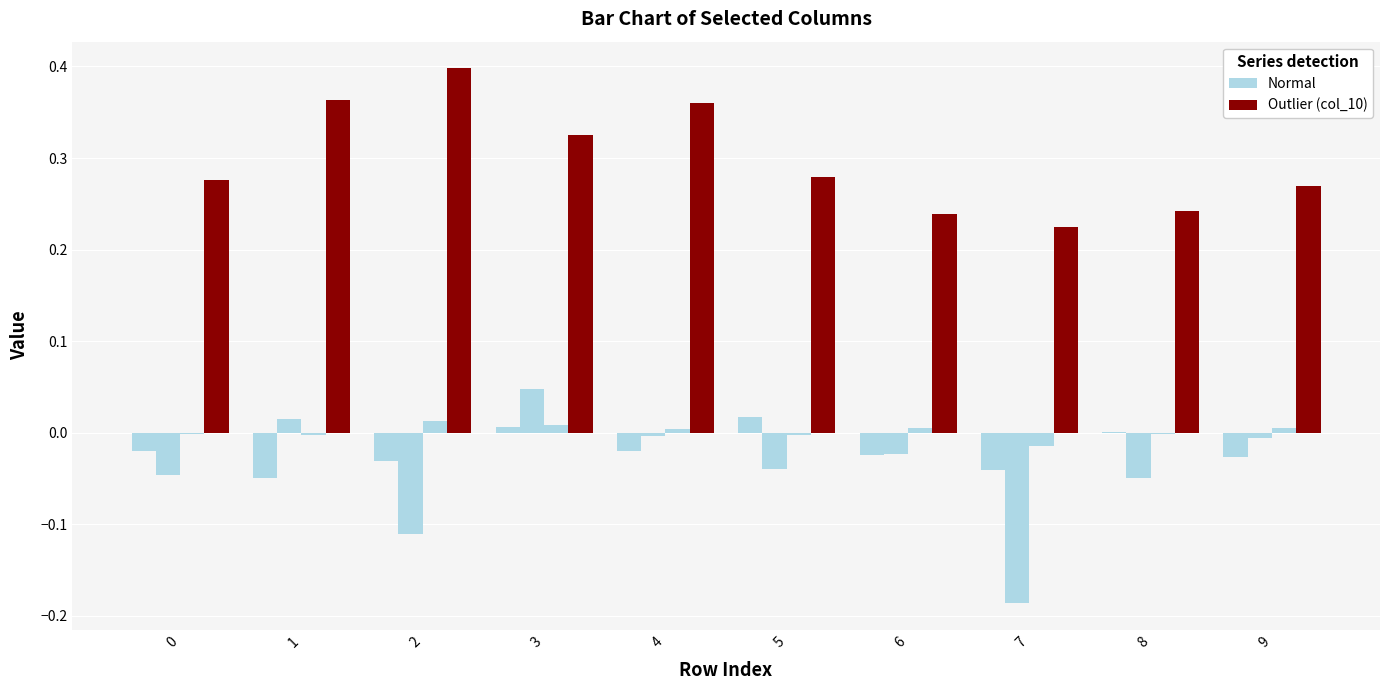

Count the number of data series in this chart.

4